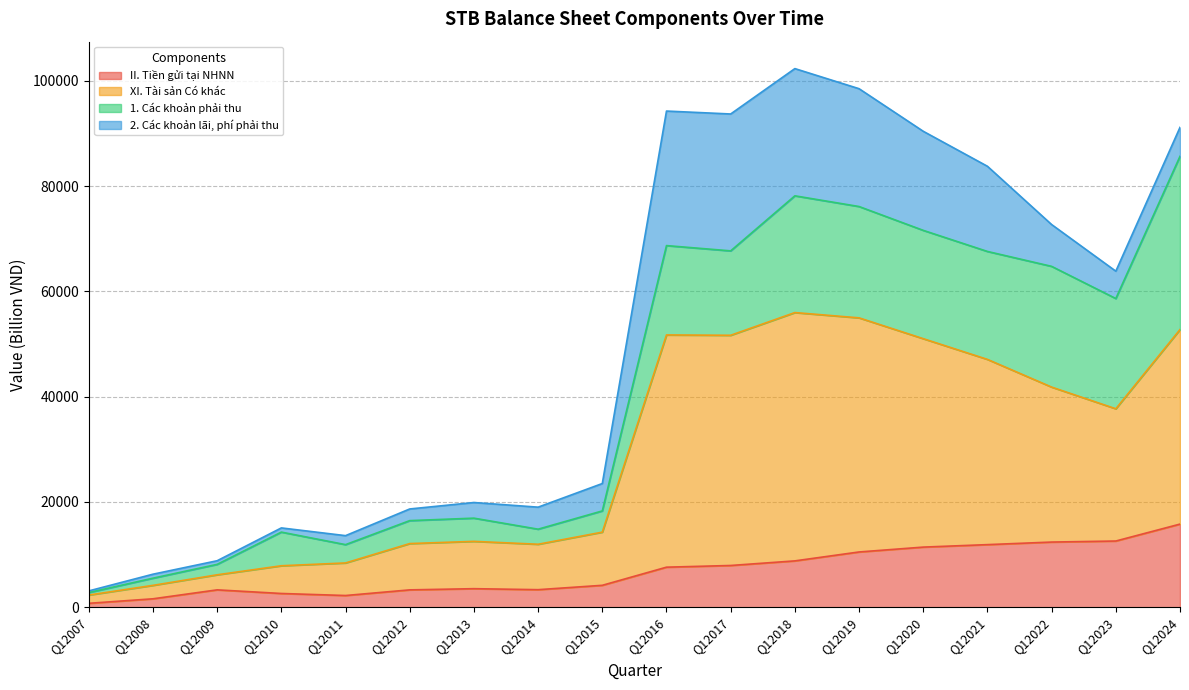

Where is the first local minimum for II. Tiền gửi tại NHNN?

Q12011